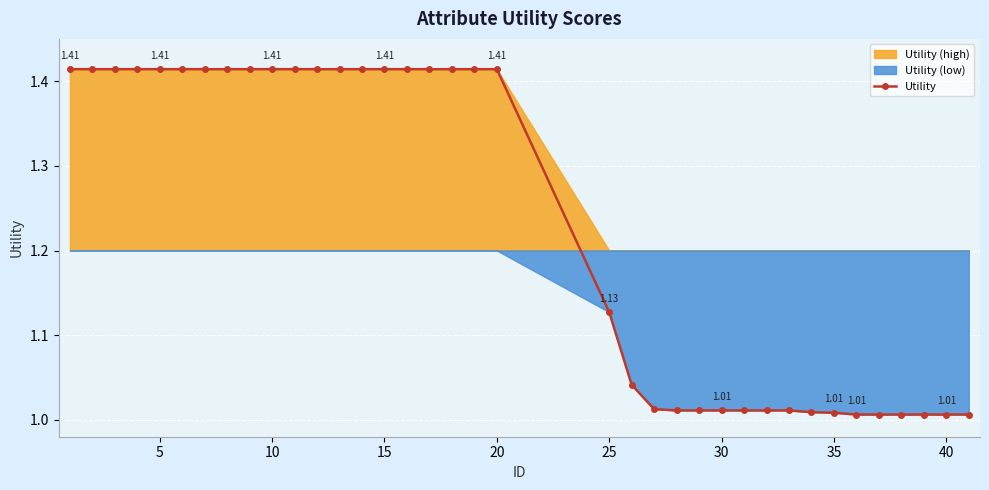

True or false: the data has more than 0 interior local peaks.

False